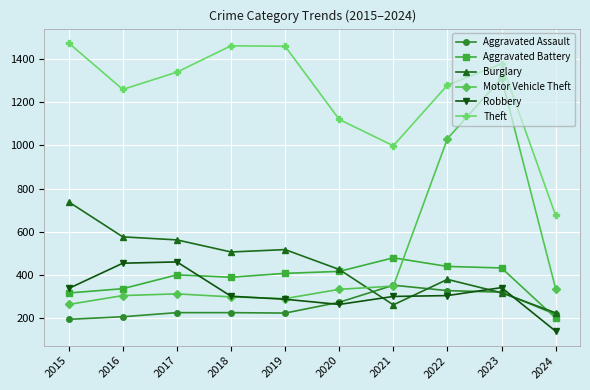

At which category is the sum across all series the highest?

2023